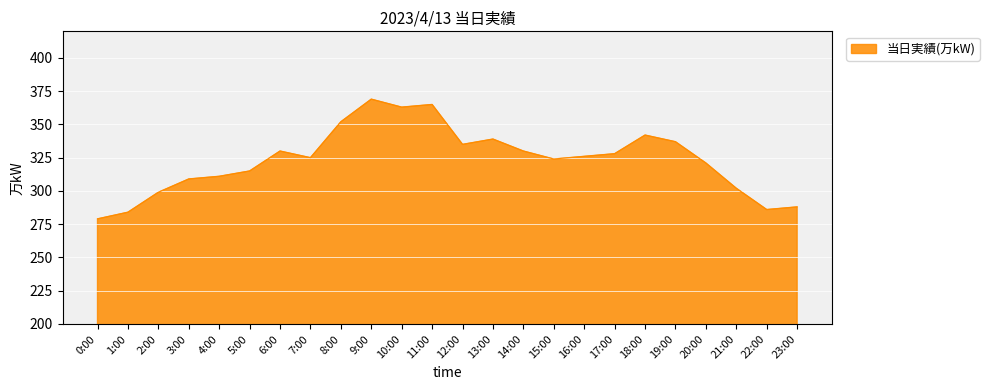

What is the sum of all values?

7759